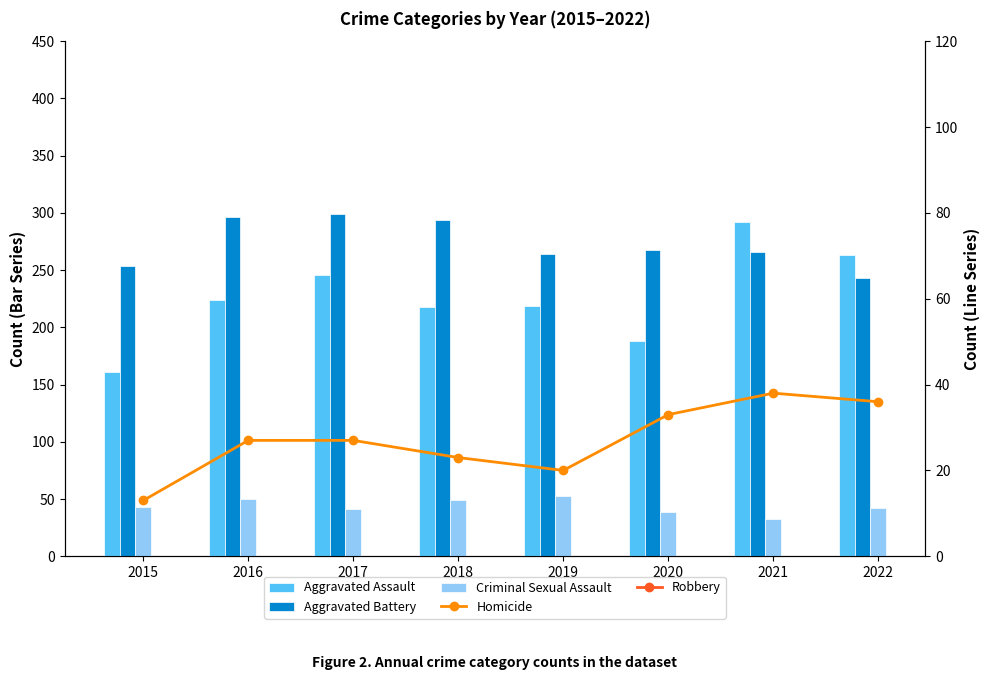

The value of Homicide at 2021 is 62. True or false?

False